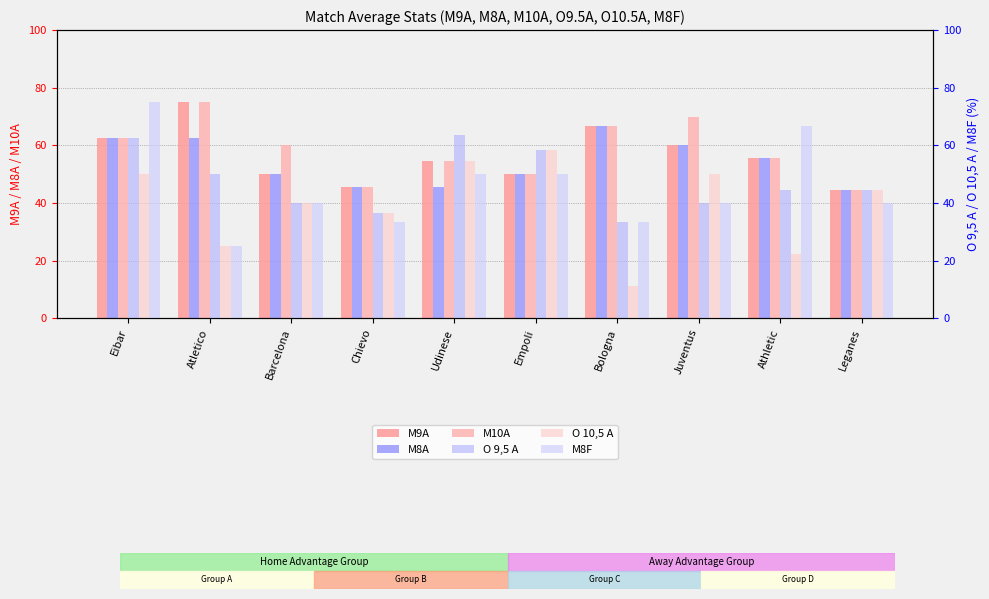

What is the lowest value of the M10A series?

44.4